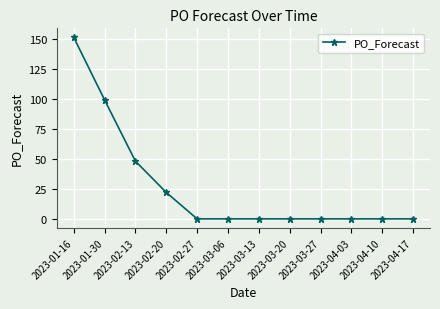

Which category has the highest value across all series?

2023-01-16